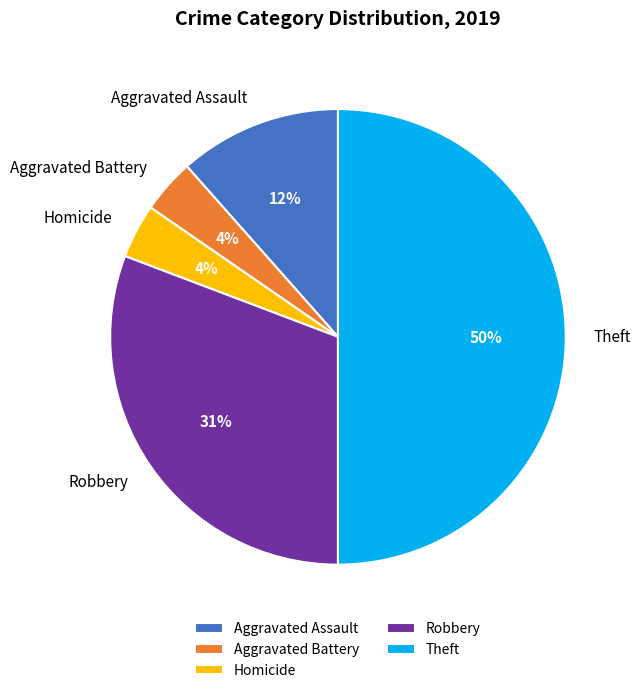

What percentage is the Homicide slice, to the nearest percent?

4%